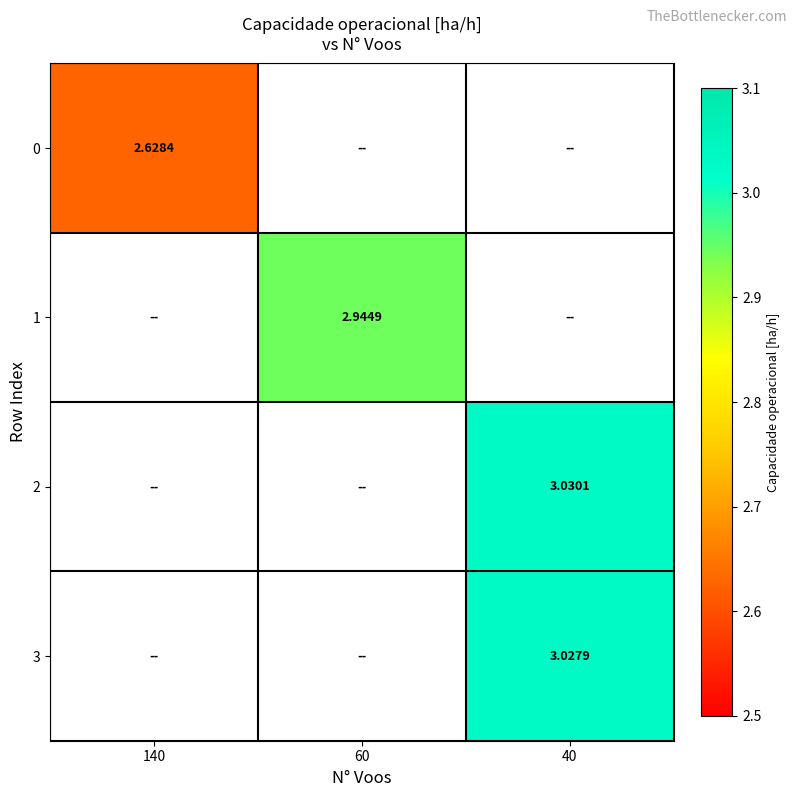

At how many categories does at least one series exceed 2?

3